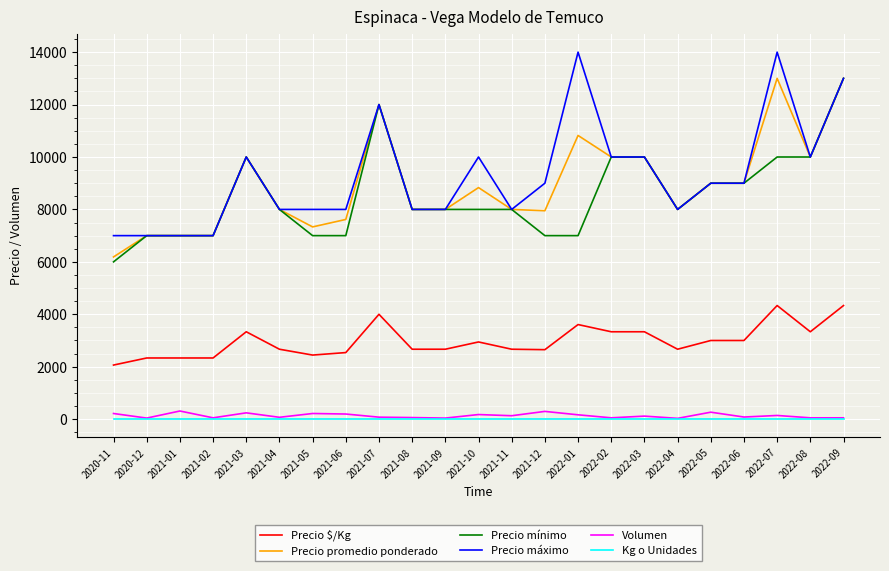

True or false: Precio $/Kg and Precio máximo intersect in this chart.

False